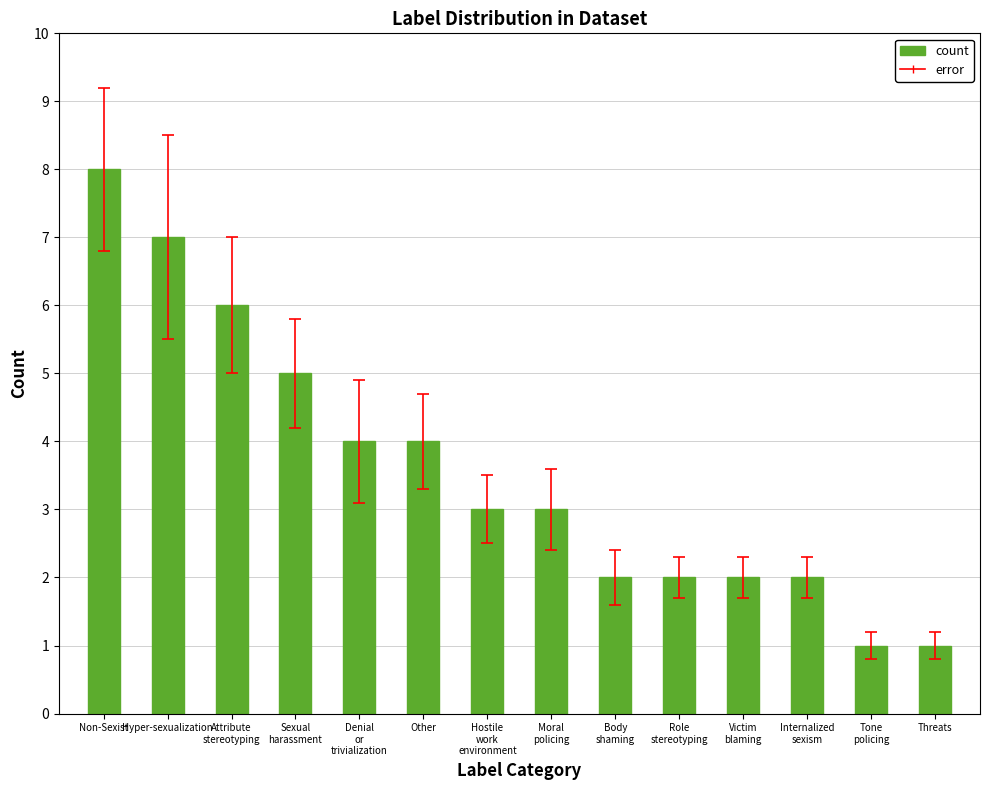

How many series are shown in this chart?

1